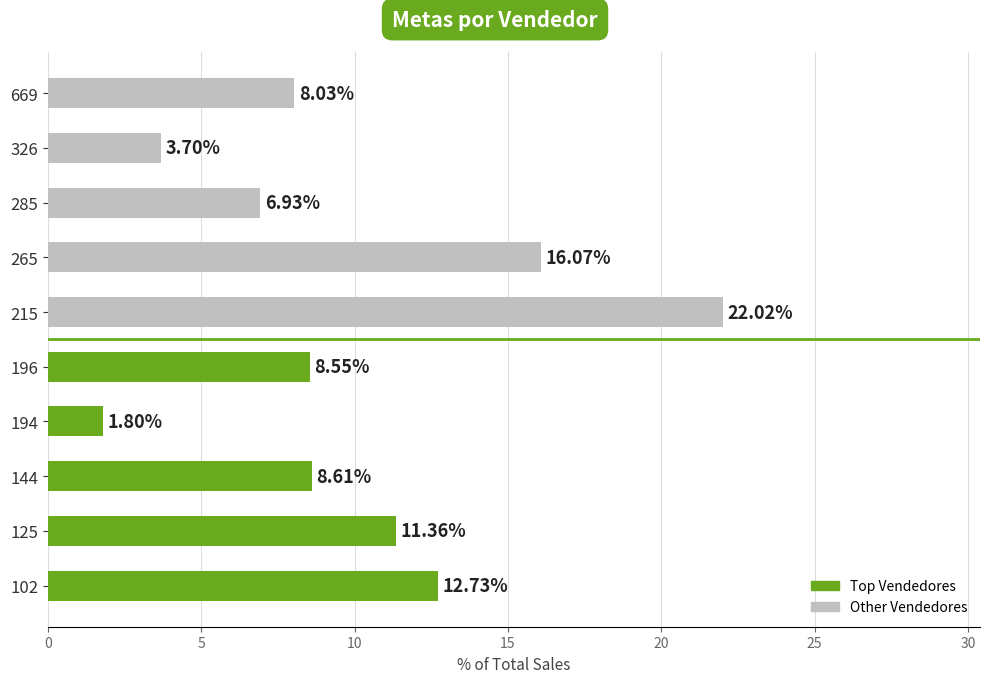

What is the change in value from 102 to 144?

-4.1